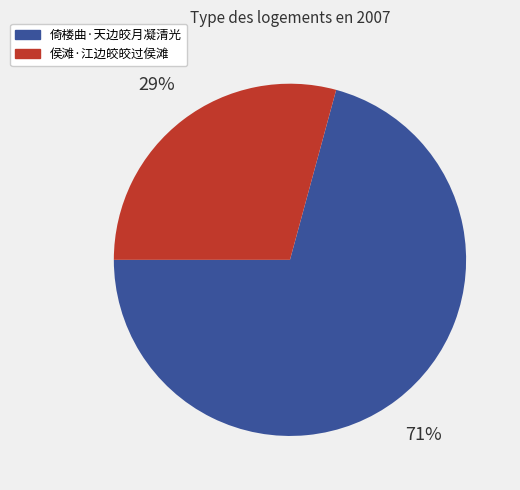

The 侯滩·江边皎皎过侯滩 slice represents 29% of the pie. True or false?

True